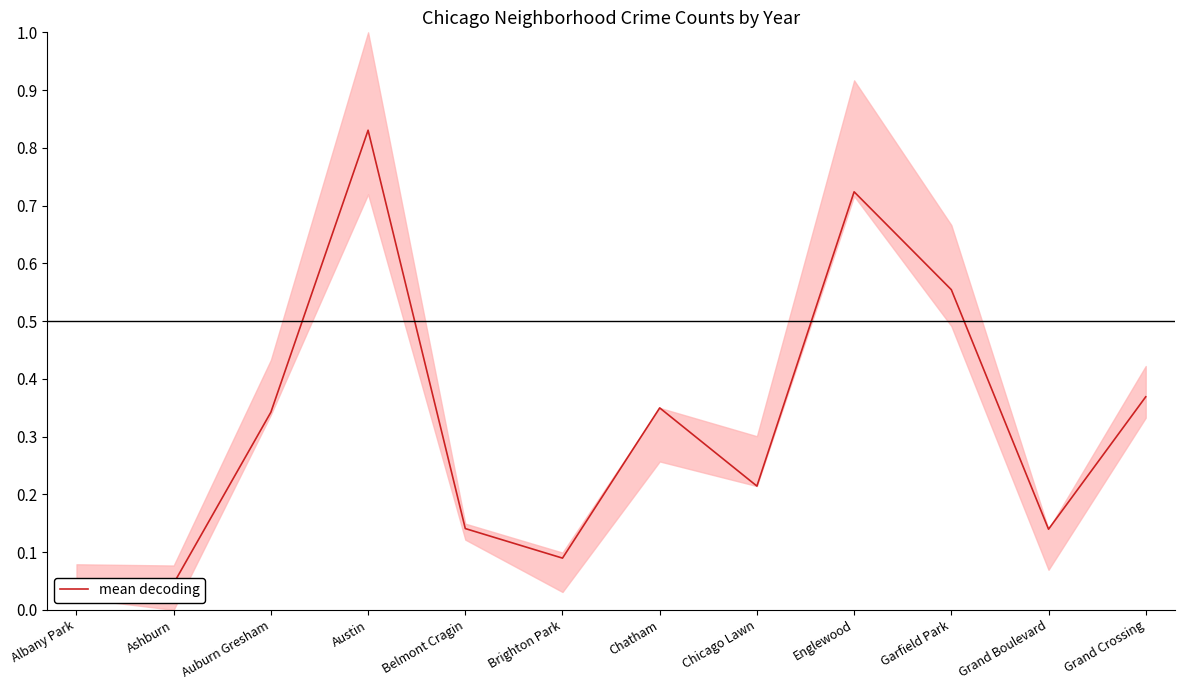

At which category does the chart reach its minimum across all series?

Albany Park